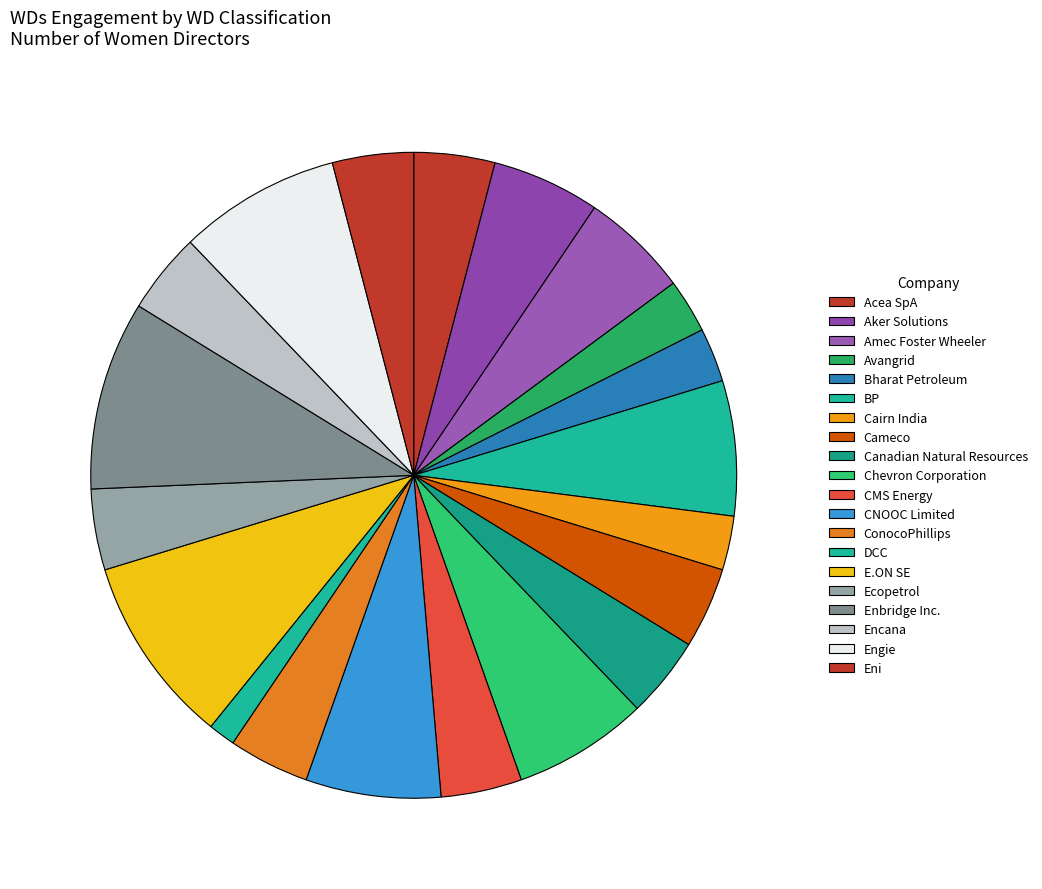

Count the number of slices in the pie.

20